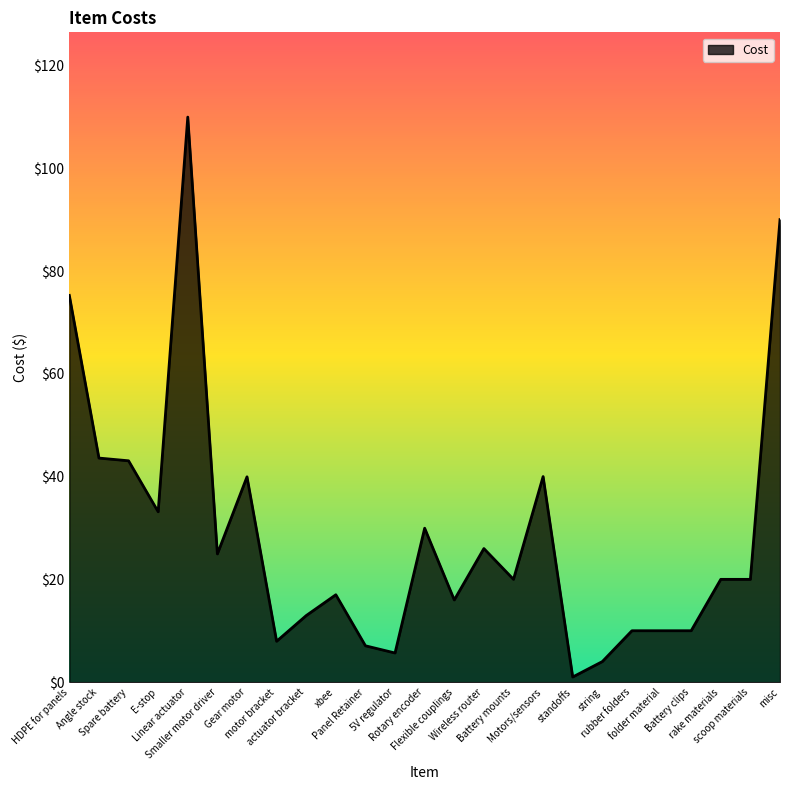

What is the maximum value shown in the chart?

110.0